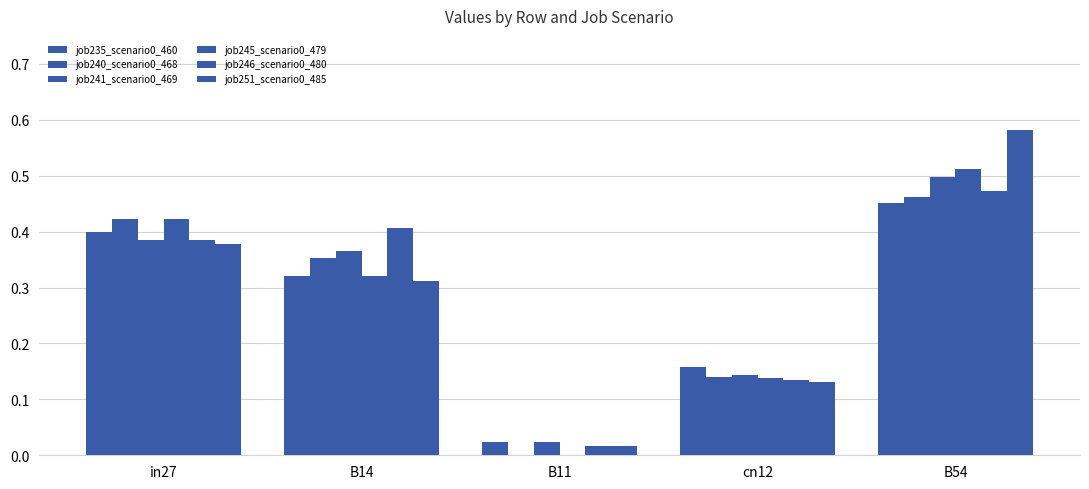

How many data points does each series have?

5